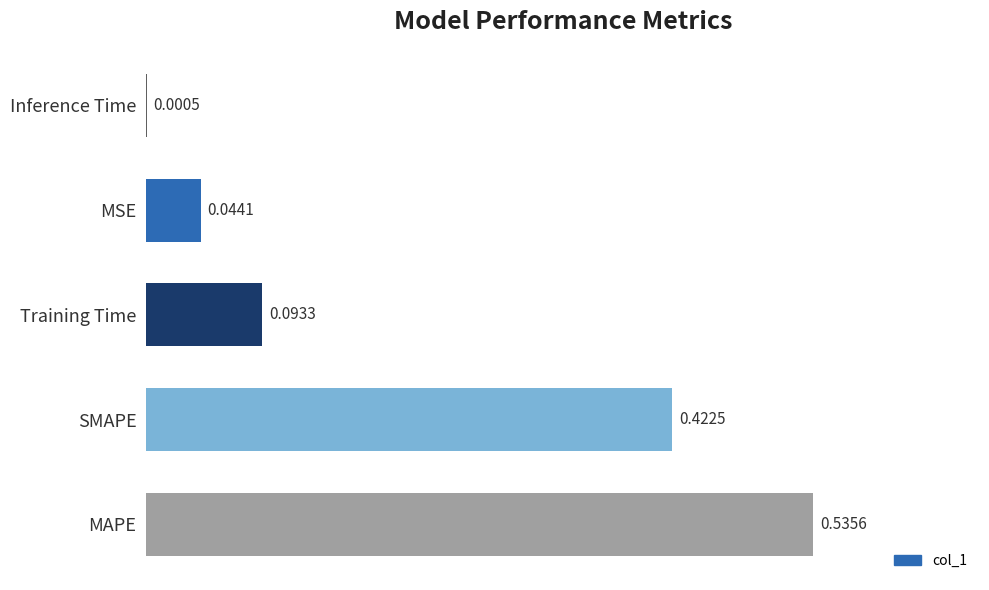

Which category has the highest value across all series?

MAPE